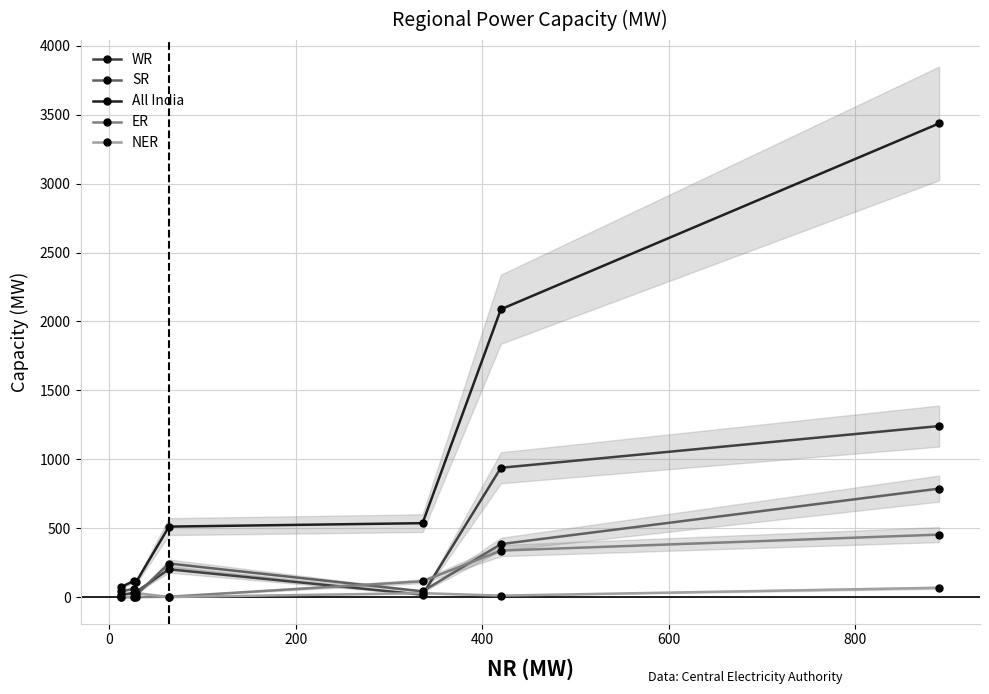

How many data points in ER are less than 2?

3